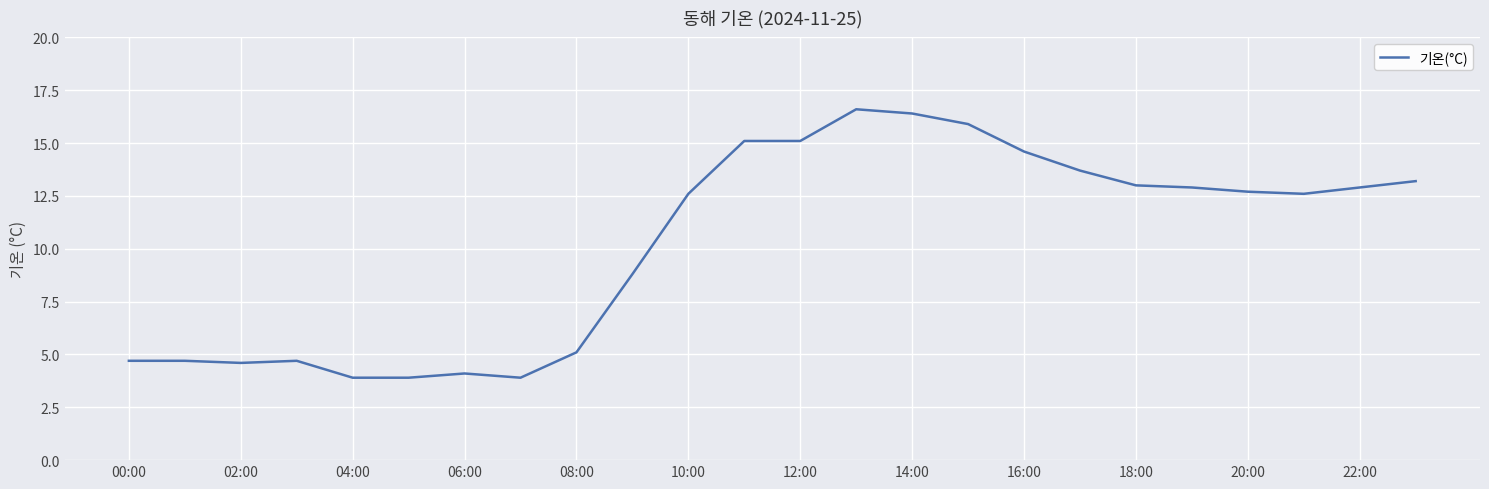

What is the smallest value displayed?

3.9